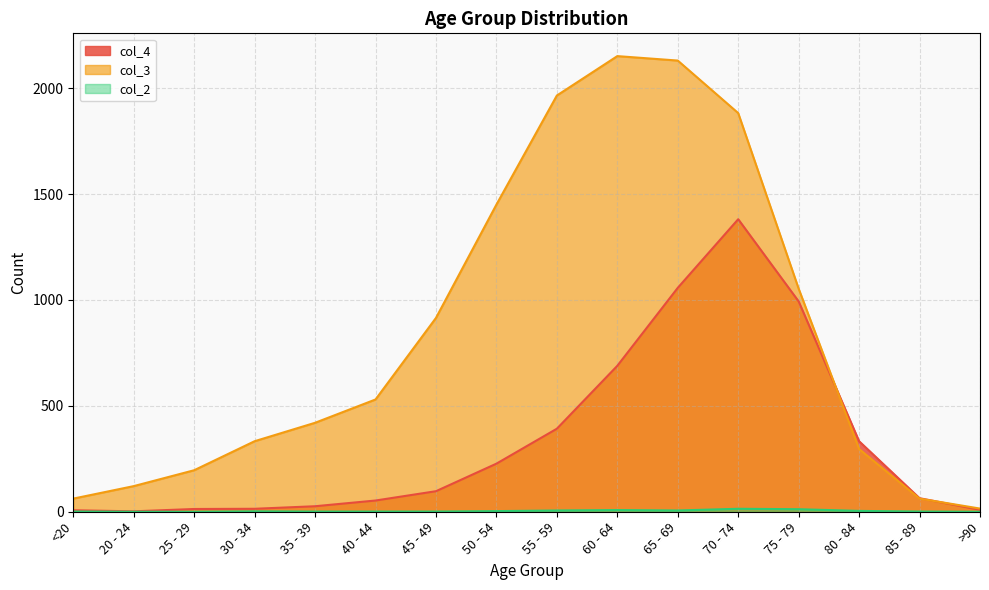

What is the difference between the highest and lowest values at 65 - 69?

2124